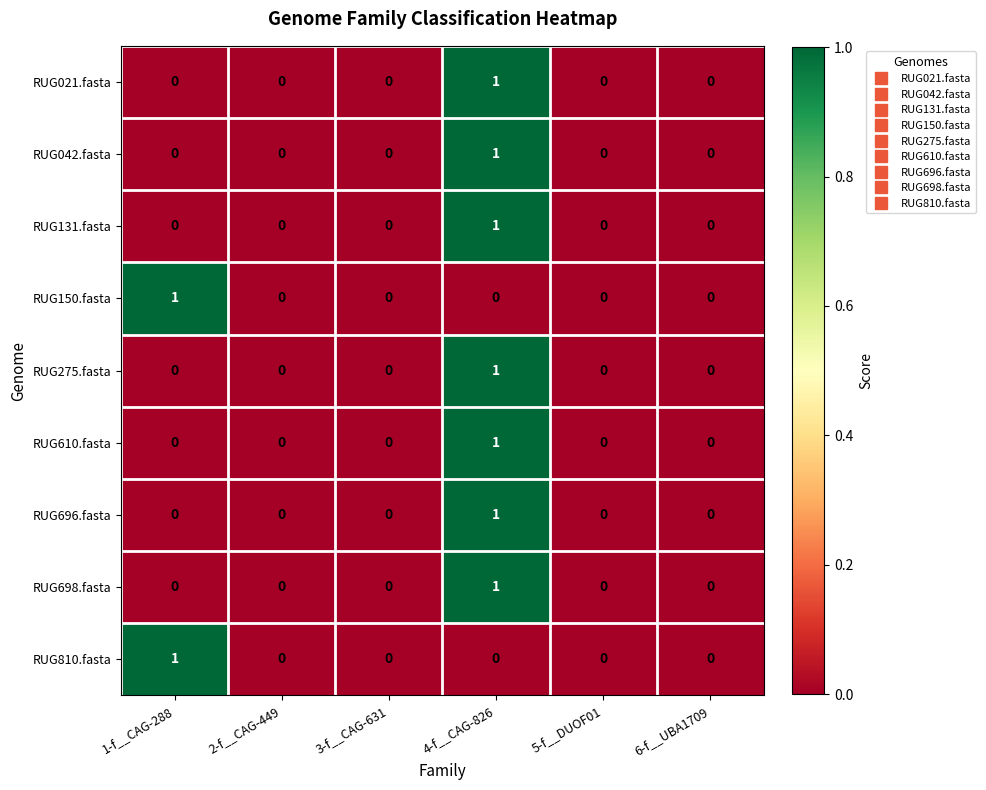

True or false: RUG810.fasta has a value of -1 at 6-f__UBA1709.

False